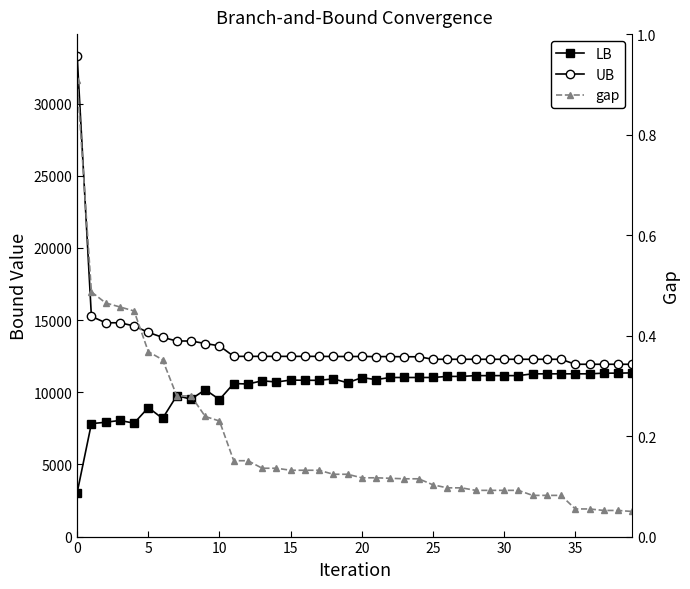

True or false: gap has a value of 0.1 at 29.

True